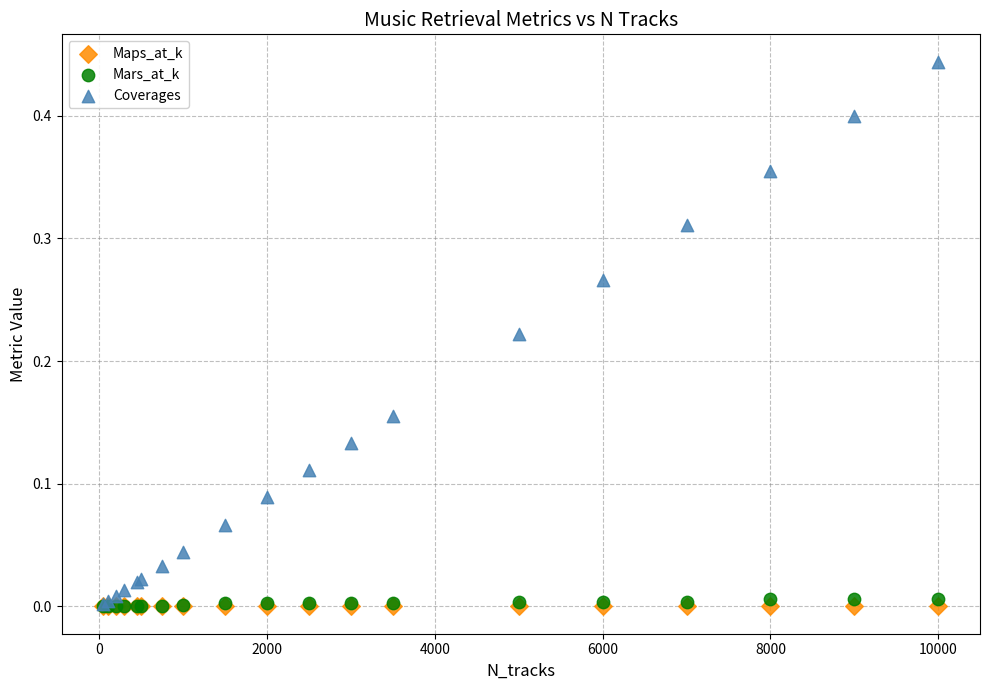

Which series reaches the maximum Y coordinate?

Coverages